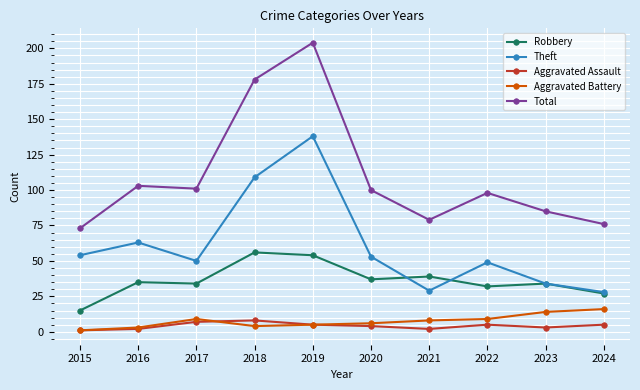

Where is the first local maximum for Theft?

2016